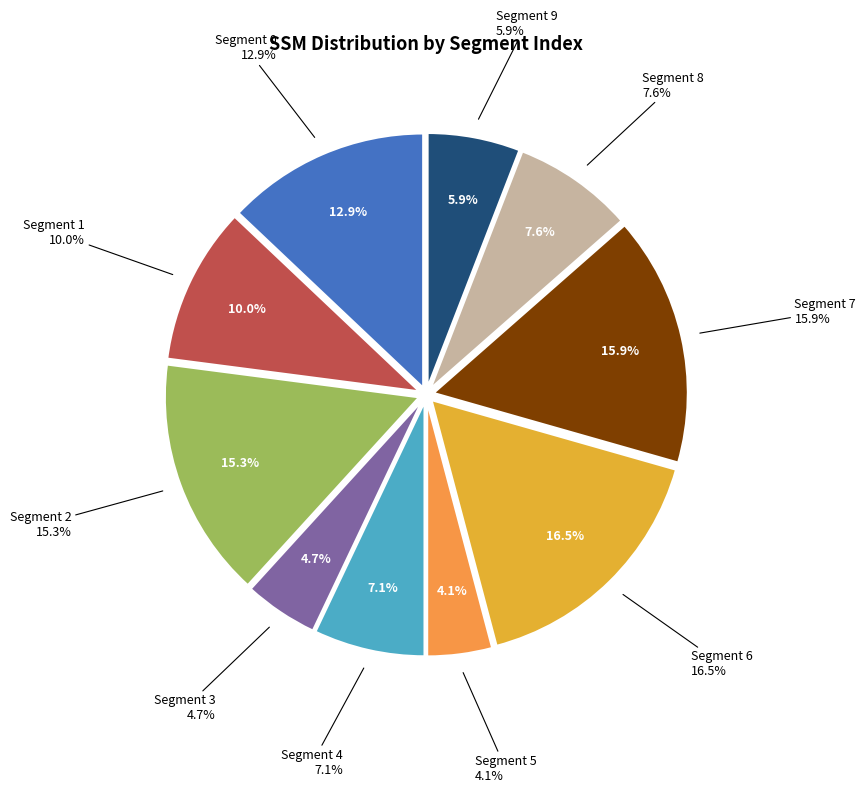

The seg 1 slice represents 1% of the pie. True or false?

False